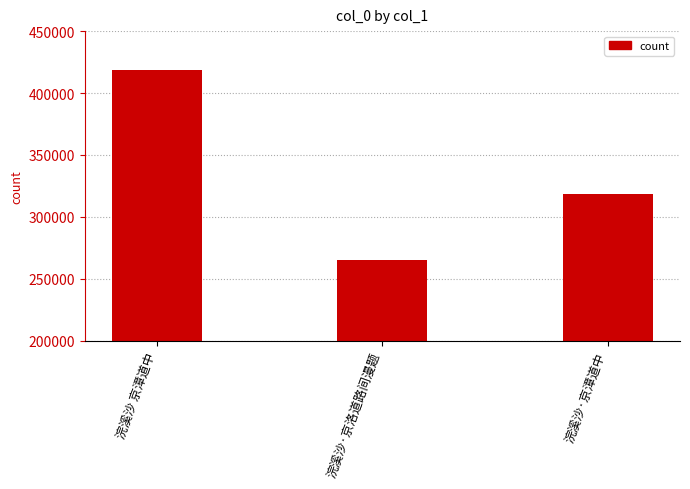

True or false: the data shows 64759 at 浣溪沙·京漳道中.

False